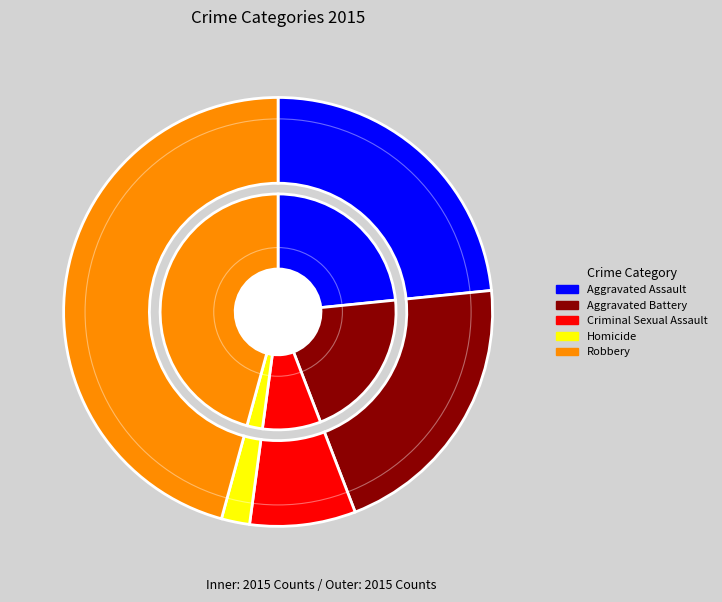

Which category has the biggest portion of the pie?

Robbery